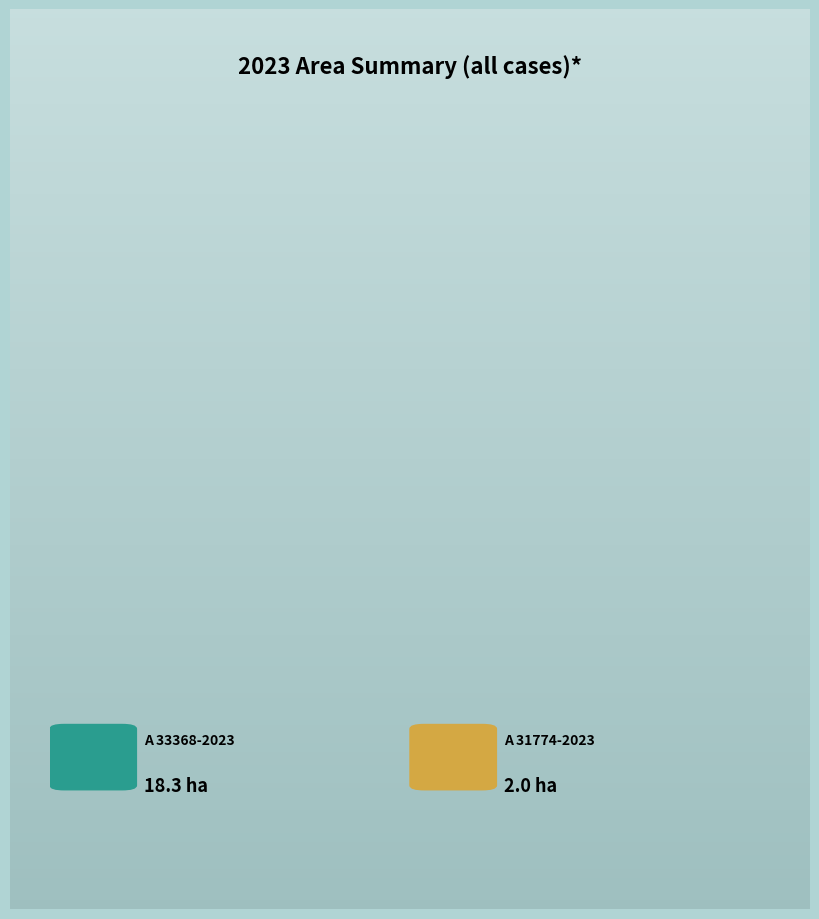

To the nearest percent, what is the average slice percentage?

50%